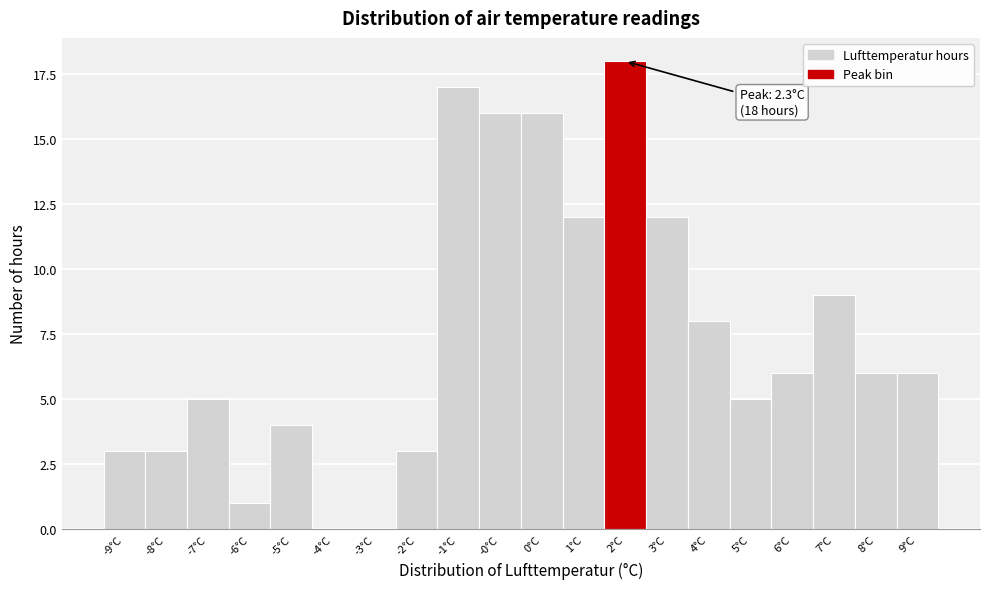

Reading right to left, extract all data points from this chart.

9°C=6	8°C=6	7°C=9	6°C=6	5°C=5	4°C=8	3°C=12	2°C=18	1°C=12	0°C=16	-0°C=16	-1°C=17	-2°C=3	-3°C=0	-4°C=0	-5°C=4	-6°C=1	-7°C=5	-8°C=3	-9°C=3